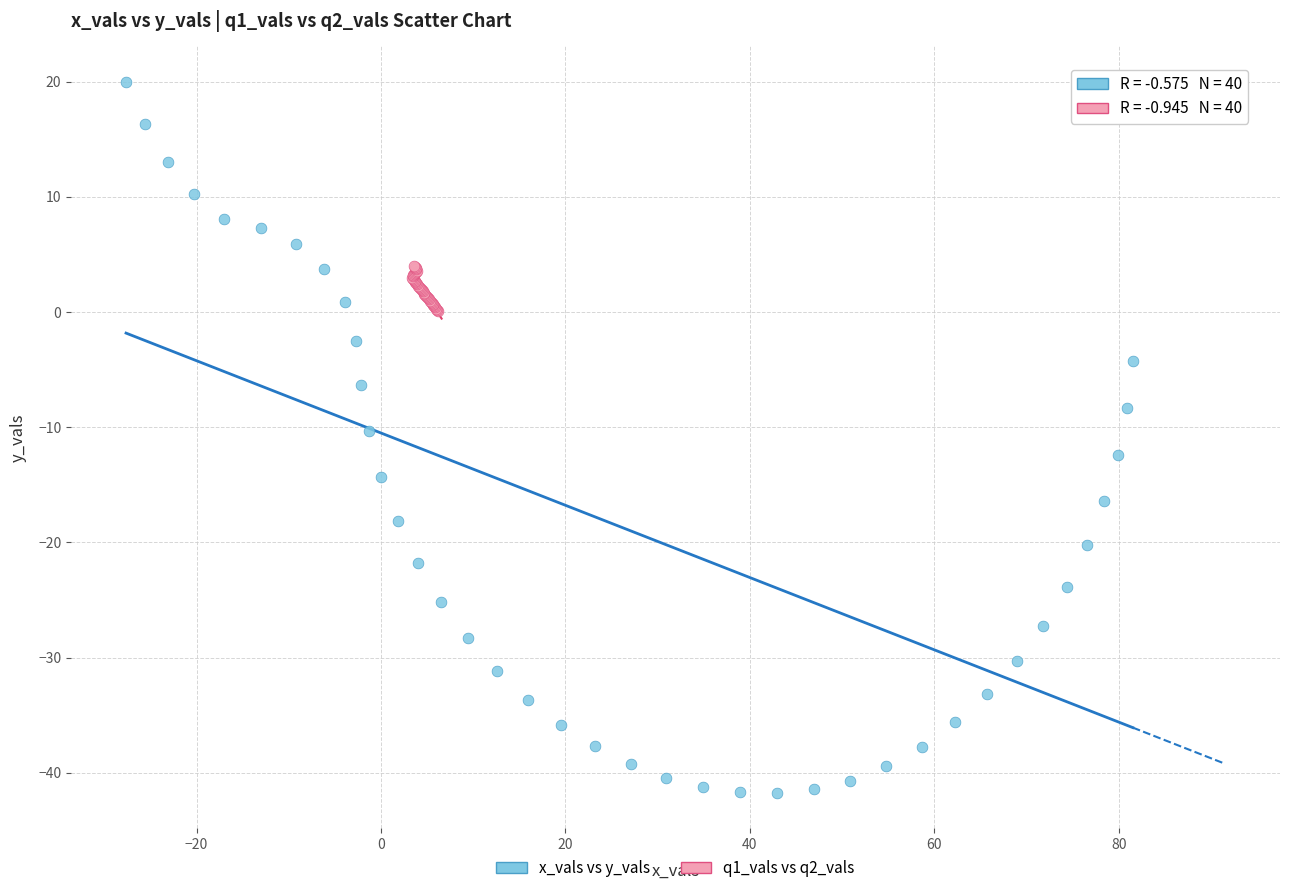

Which series contains the highest Y value?

x_vals vs y_vals